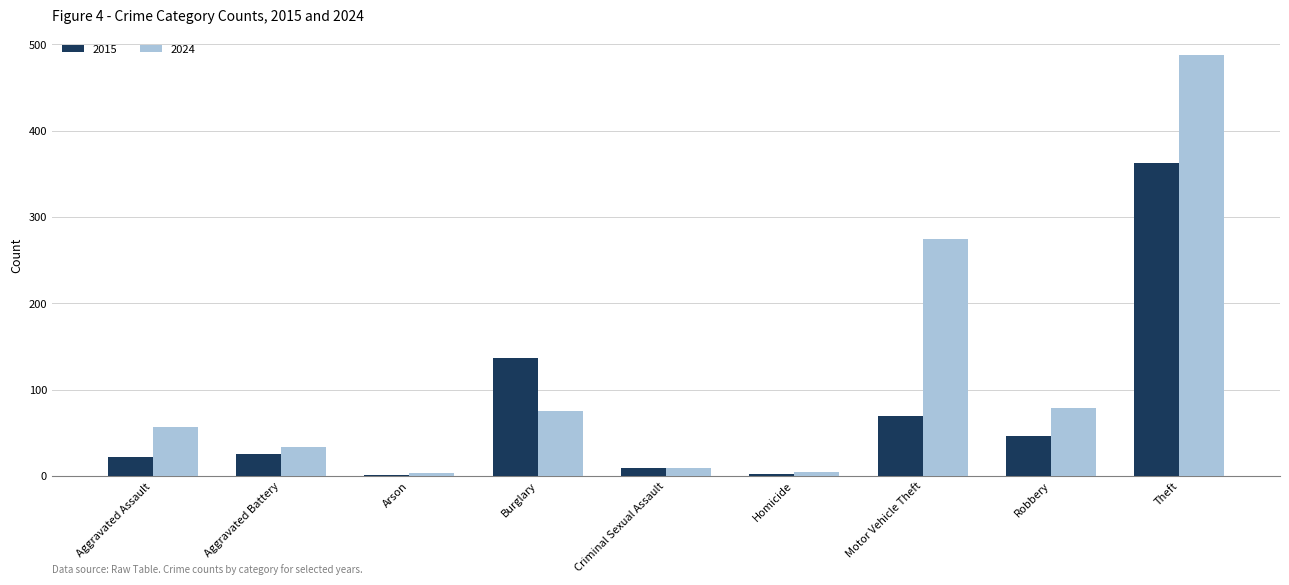

At which category is the sum across all series the highest?

Theft